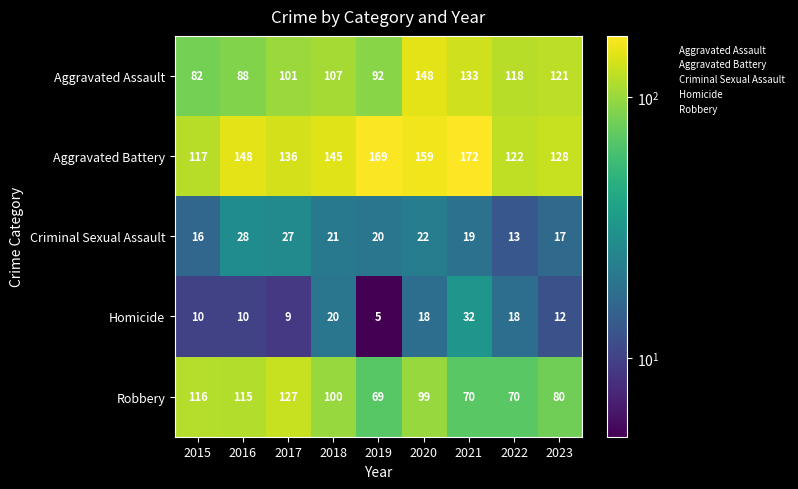

Is the value of Robbery at 2015 greater than the value of Criminal Sexual Assault at 2021?

Yes